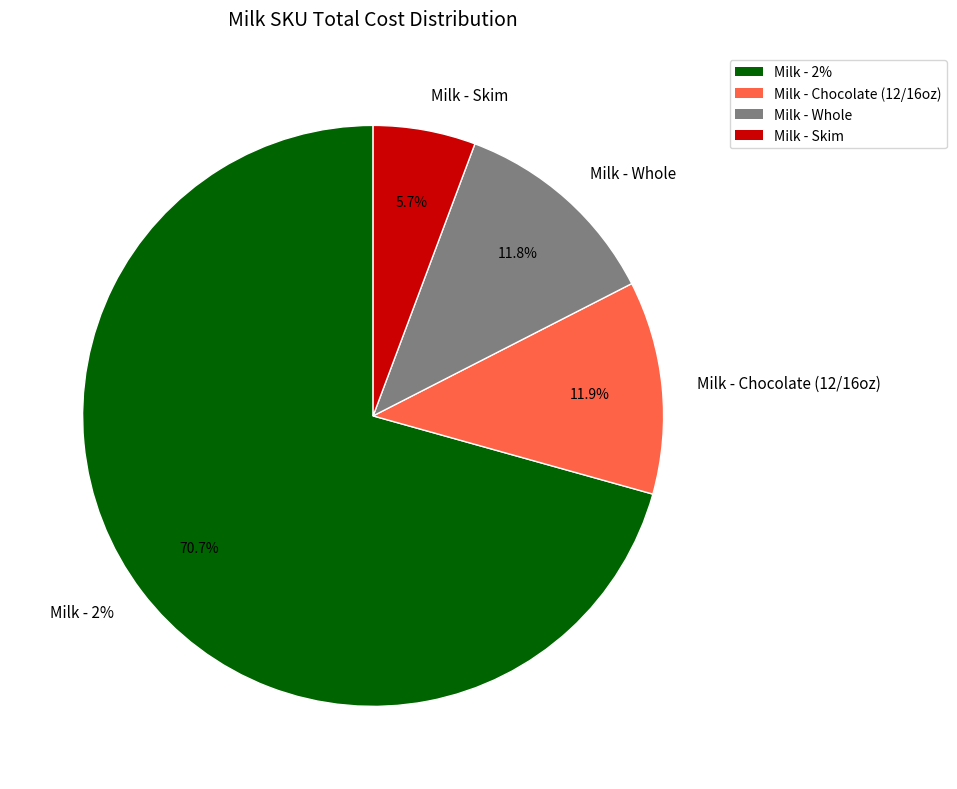

The wholeg slice represents 12% of the pie. True or false?

True